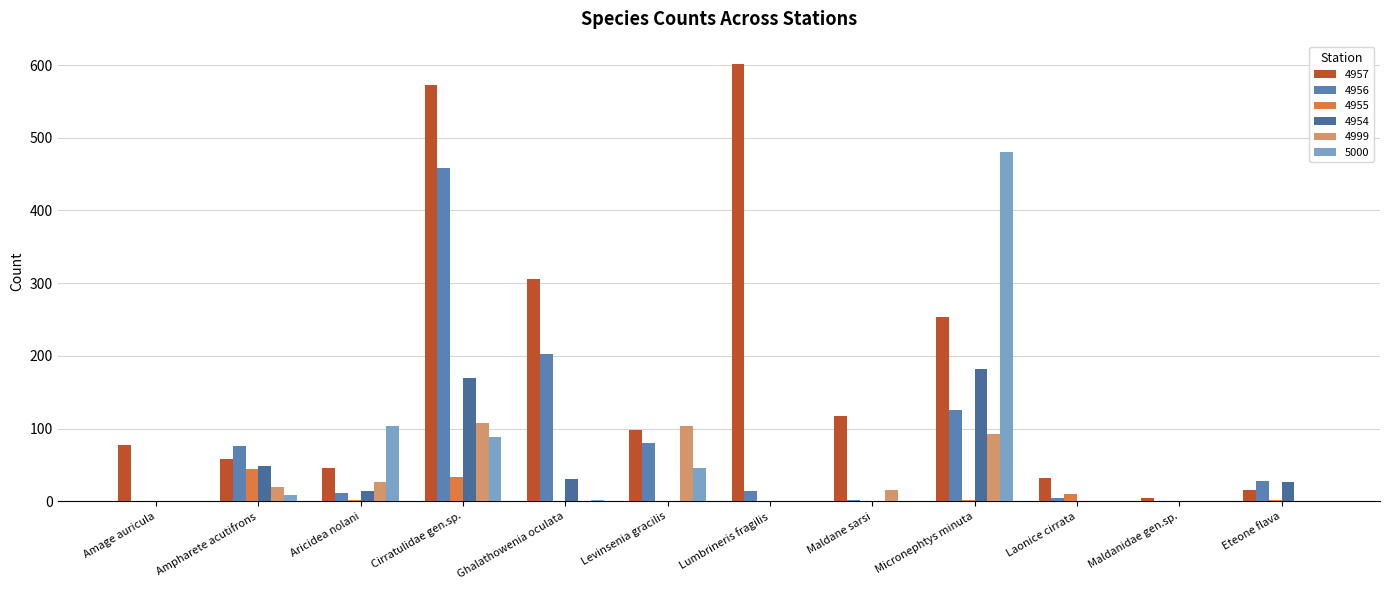

Rank the categories by 5000 value from lowest to highest.

Amage auricula, Lumbrineris fragilis, Maldane sarsi, Laonice cirrata, Maldanidae gen.sp., Eteone flava, Ghalathowenia oculata, Ampharete acutifrons, Levinsenia gracilis, Cirratulidae gen.sp., Aricidea nolani, Micronephtys minuta